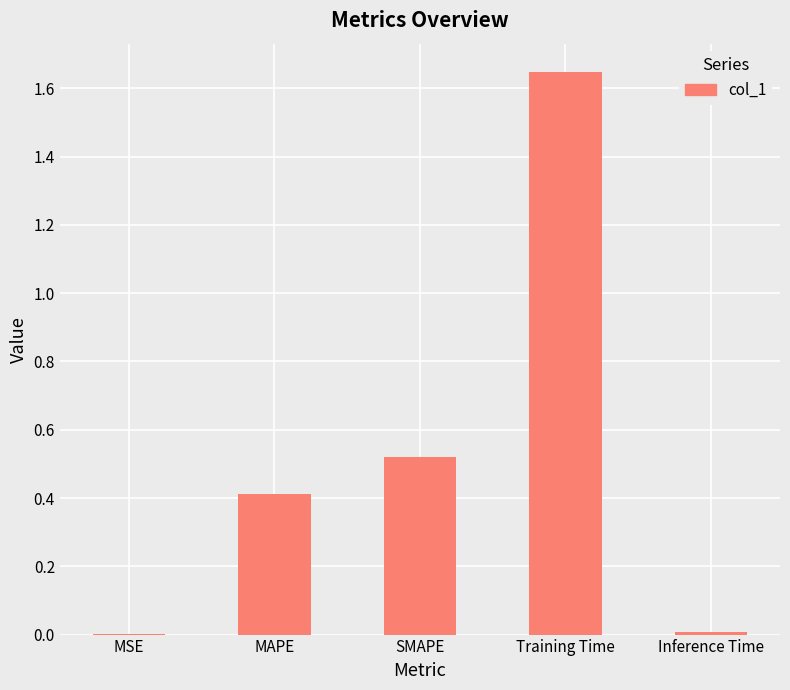

At which category does the chart reach its peak across all series?

Training Time